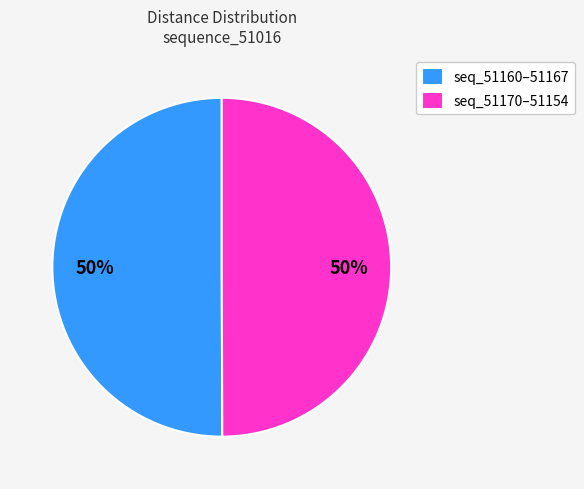

Is it true that seq_51160–51167 is 50% of the pie?

True